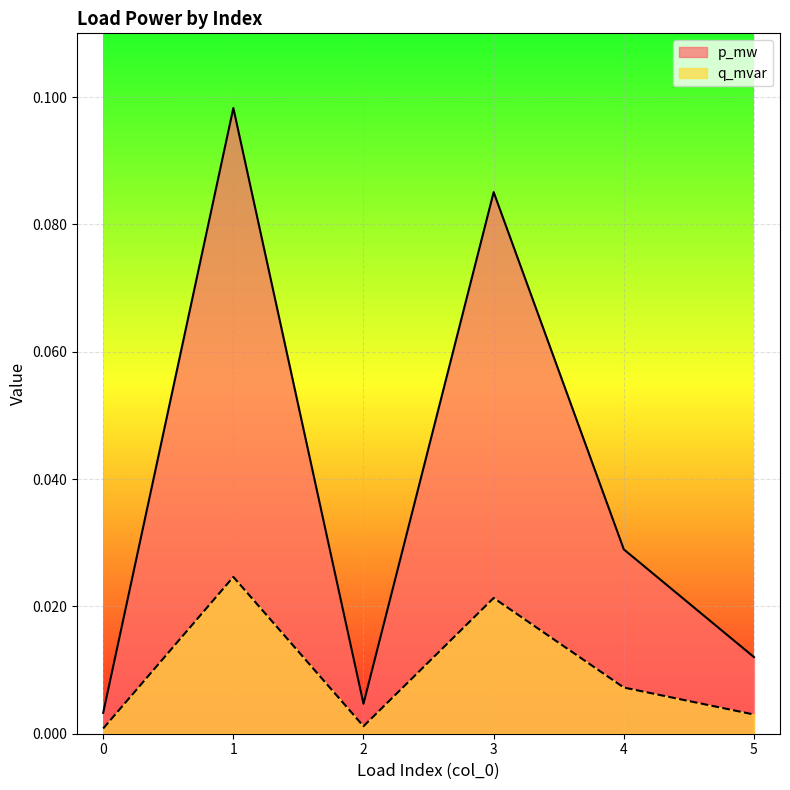

Reading left to right, extract all data points from this chart.

p_mw: 0.0	0.1	0.0	0.1	0.0	0.0
q_mvar: 0.0	0.0	0.0	0.0	0.0	0.0